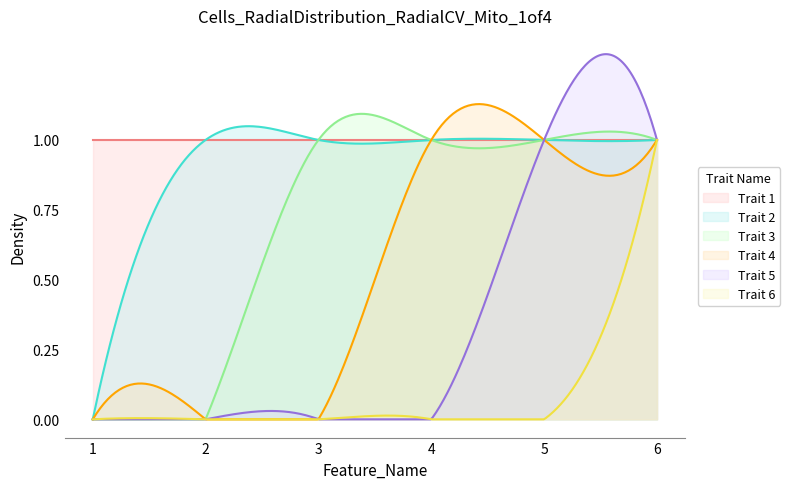

What is the value of the Trait 1 point at the 4th from the left?

1